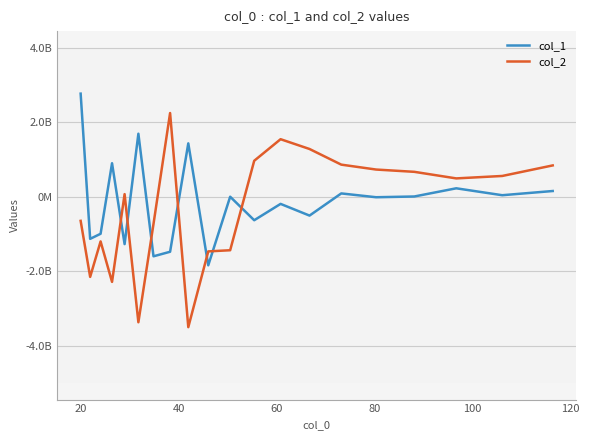

Which series has the widest spread of values?

col_2